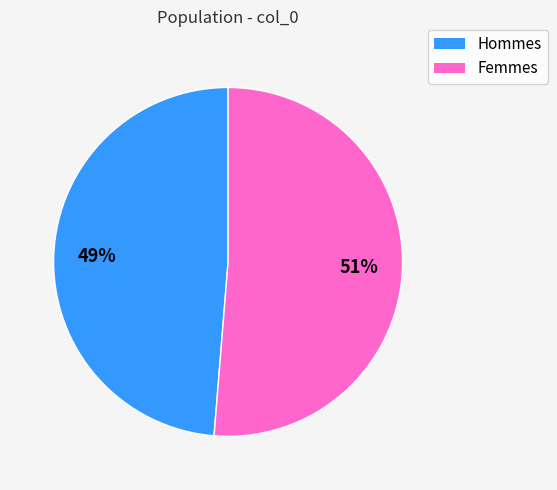

Count the number of slices in the pie.

2